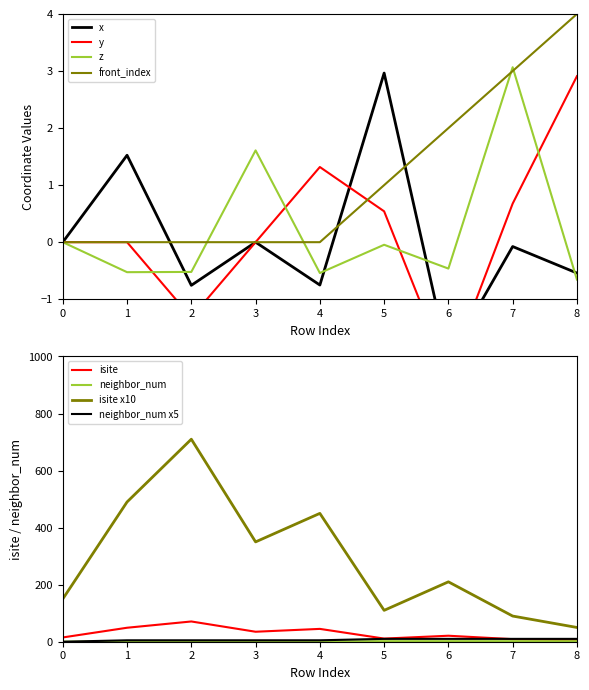

Reading right to left, list all the values displayed in this chart.

isite: 8=5.0	7=9.0	6=21.0	5=11.0	4=45.0	3=35.0	2=71.0	1=49.0	0=15.0
x: 8=-0.5	7=-0.1	6=-2.0	5=3.0	4=-0.8	3=-0.0	2=-0.8	1=1.5	0=0.0
y: 8=2.9	7=0.7	6=-2.3	5=0.5	4=1.3	3=-0.0	2=-1.3	1=0.0	0=0.0
z: 8=-0.7	7=3.1	6=-0.5	5=-0.0	4=-0.5	3=1.6	2=-0.5	1=-0.5	0=0.0
neighbor_num: 8=2.0	7=2.0	6=2.0	5=2.0	4=1.0	3=1.0	2=1.0	1=1.0	0=0.0
front_index: 8=4.0	7=3.0	6=2.0	5=1.0	4=0.0	3=0.0	2=0.0	1=0.0	0=0.0